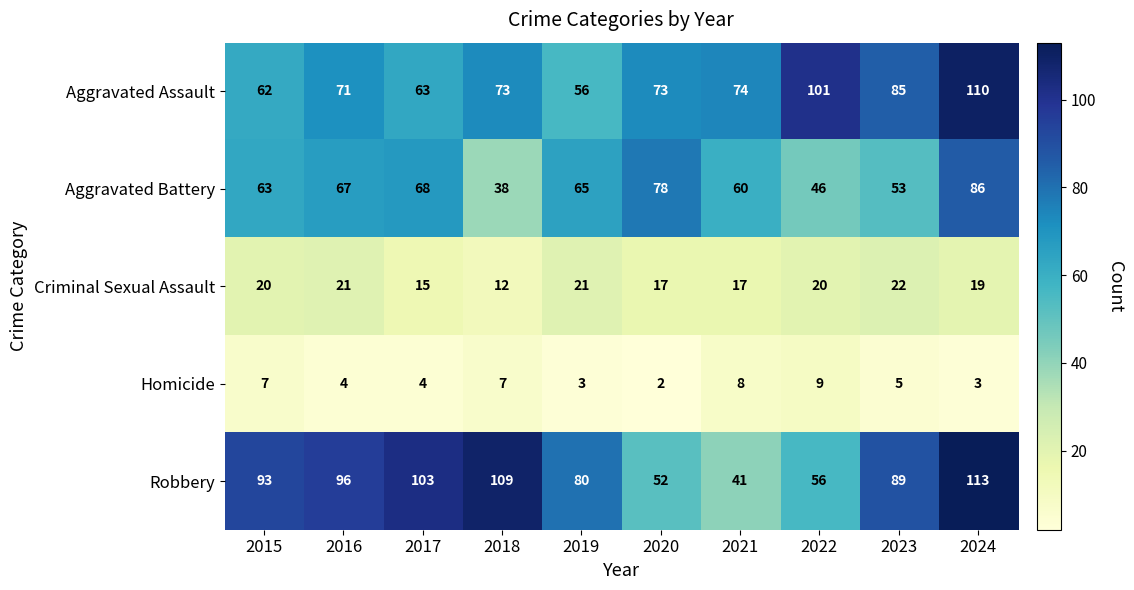

At how many categories does at least one series exceed 64?

10